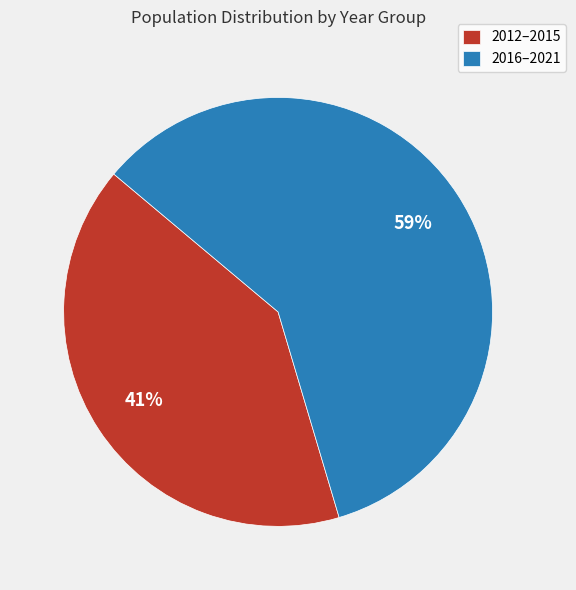

Rank the categories by value from lowest to highest.

2012–2015, 2016–2021